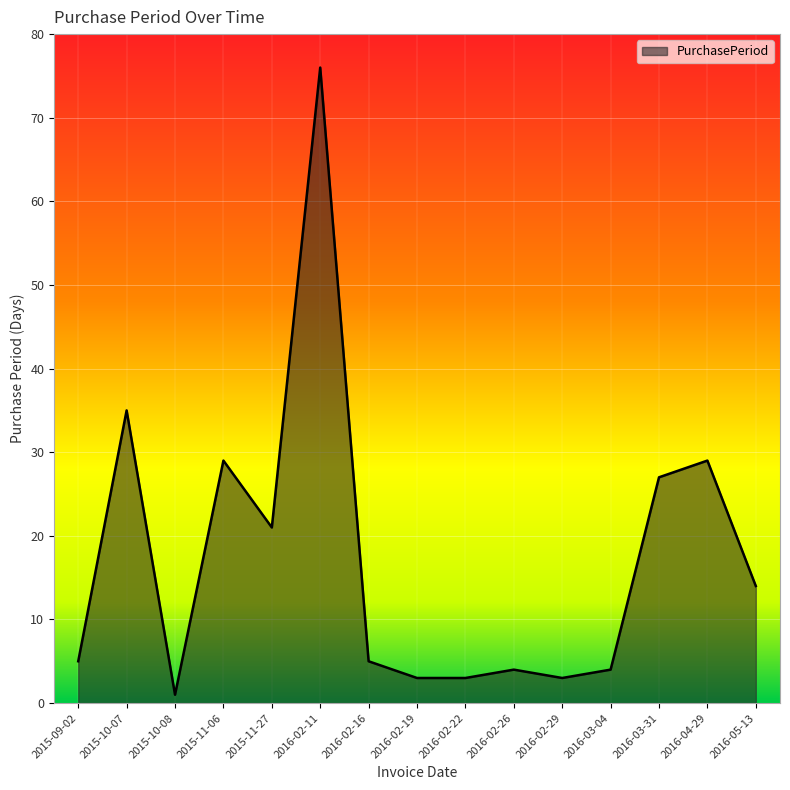

What position from the left is 2016-04-29?

14